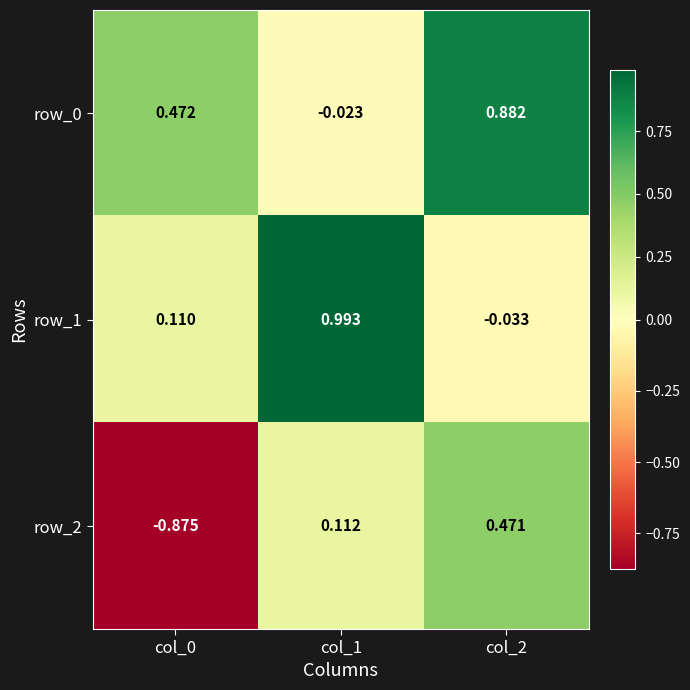

Is the value of row_1 at col_2 greater than the value of row_2 at col_0?

Yes